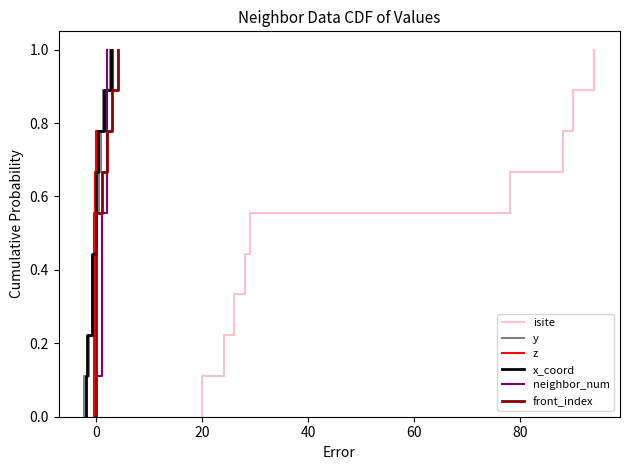

What is the value of the neighbor_num point at the 10th from the left?

1.0